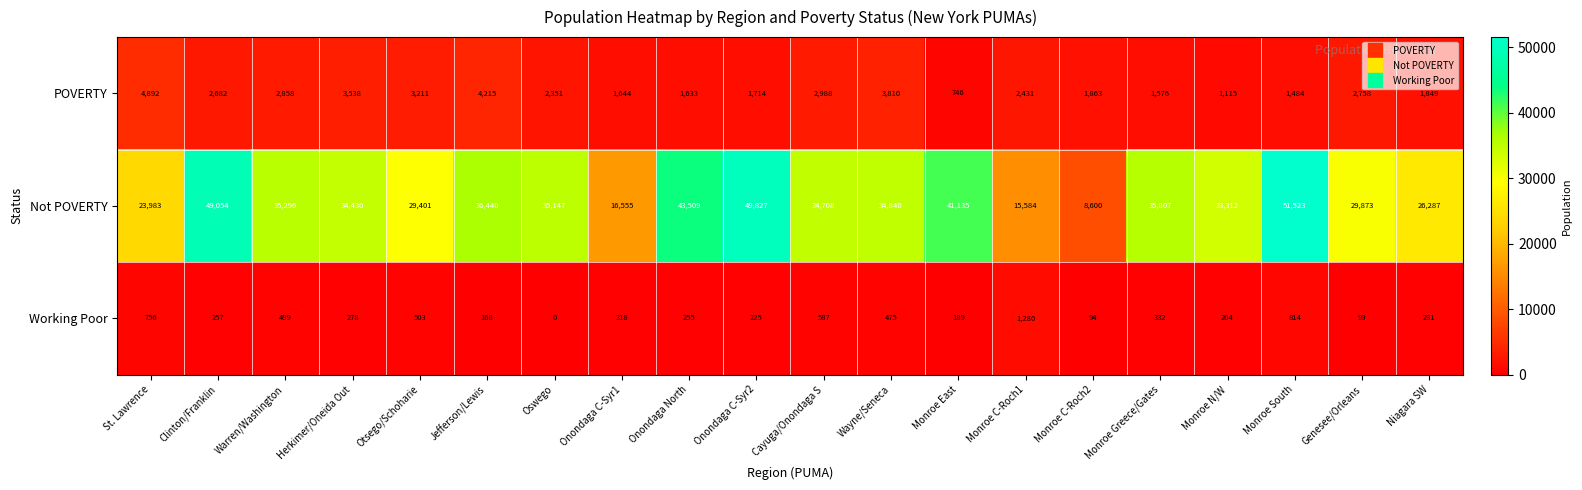

How many categories are shown in the chart?

20